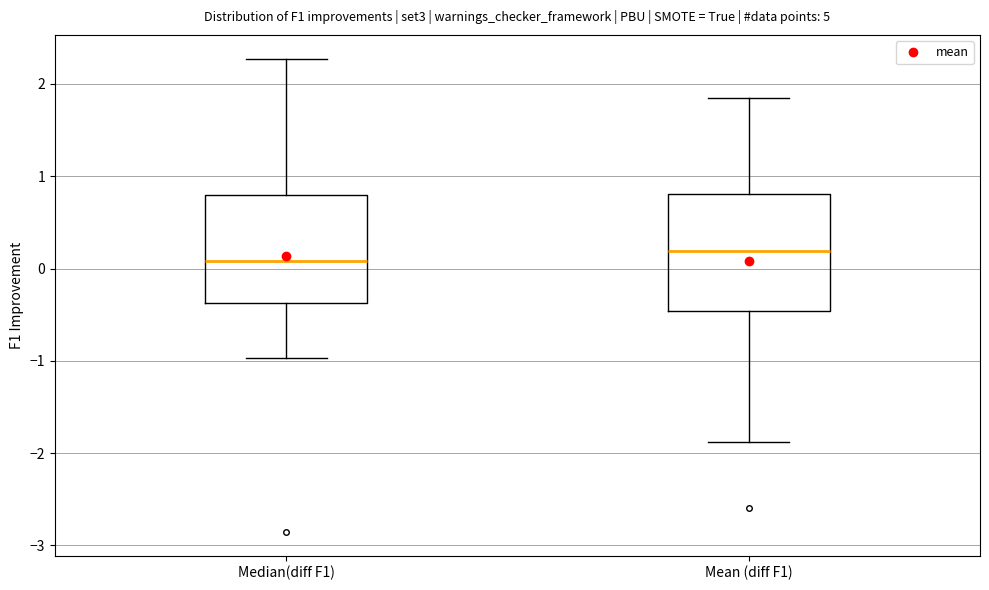

Reading left to right, transcribe this box plot: for each box, give where its median line is, the range the box spans, and where its two whiskers end, as read against the y-axis. The values are not printed on the chart, so give them approximately, as read against the axis.

Median(diff F1): median 0.1, box -0.4 to 0.8, whiskers -1.0 to 2.3
Mean (diff F1): median 0.2, box -0.5 to 0.8, whiskers -1.9 to 1.8